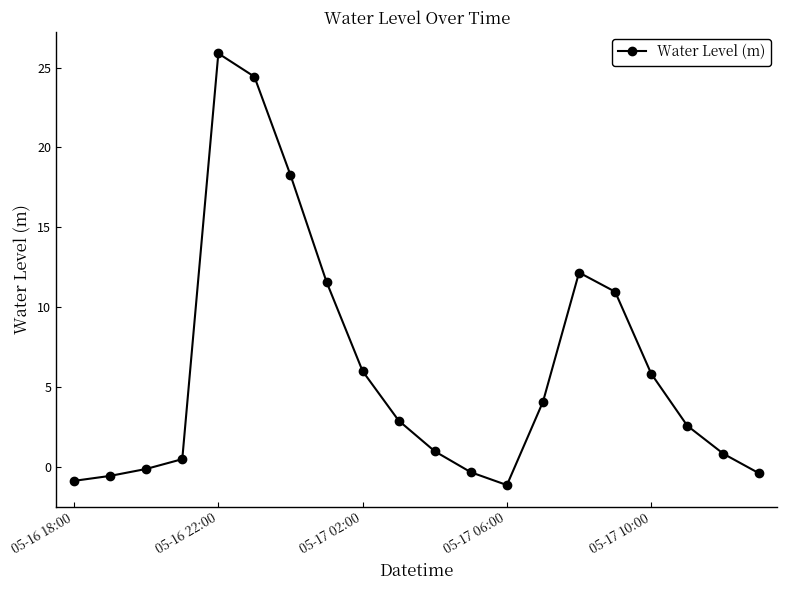

What is the maximum value shown in the chart?

25.9